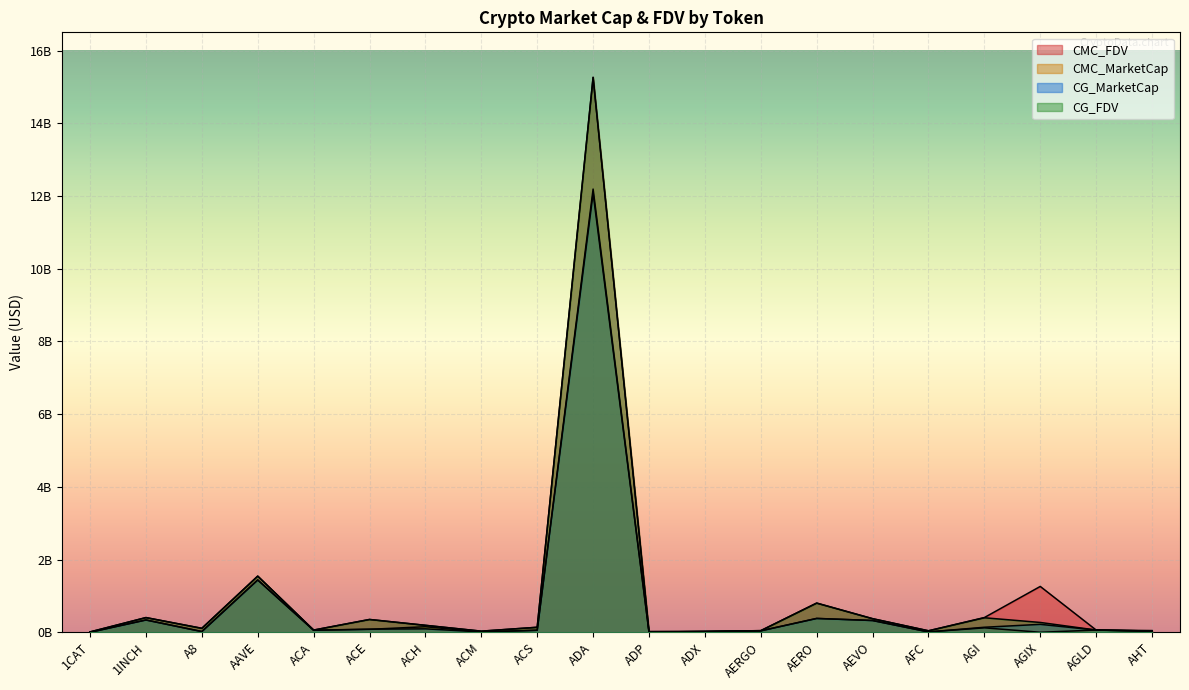

Which category has the highest value across all series?

ADA